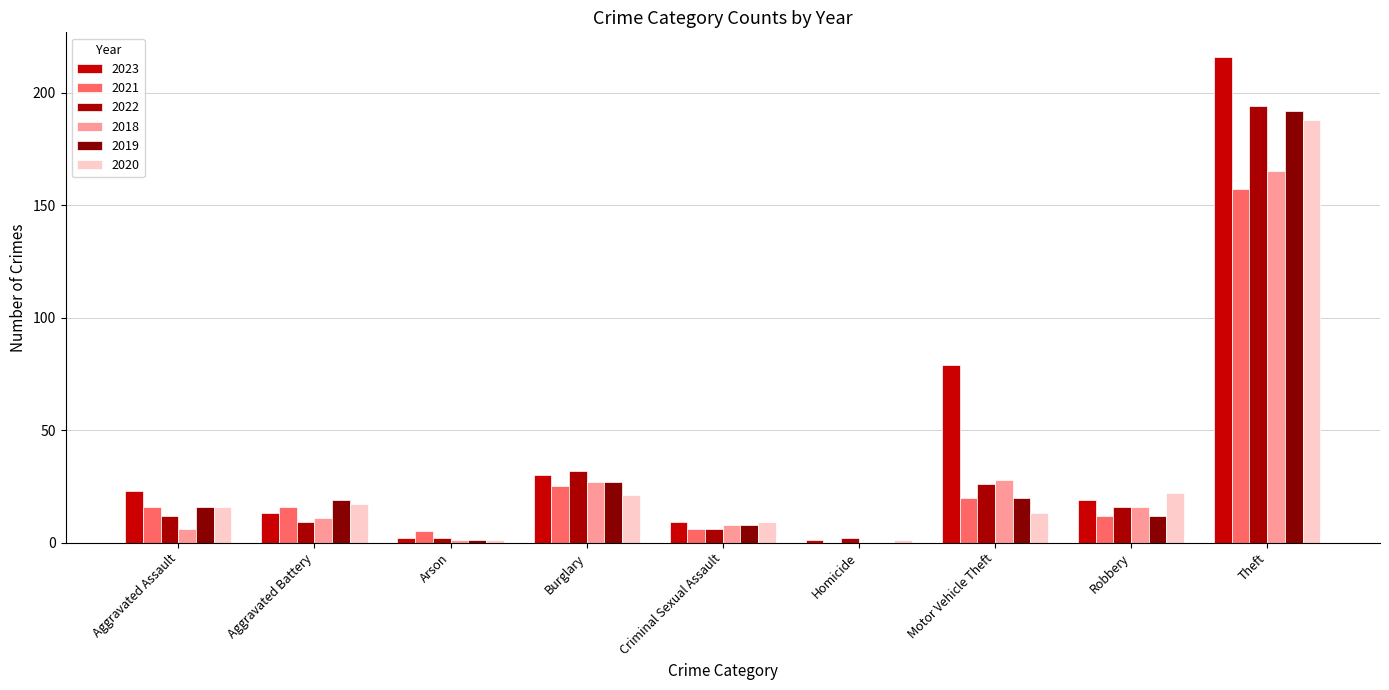

Is it true that 2021 equals 157 at Theft?

True